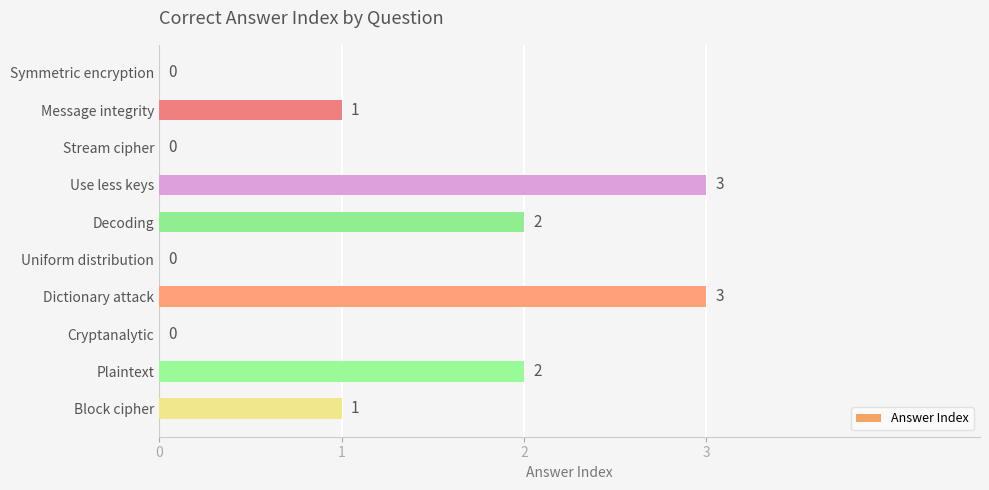

Reading top to bottom, transcribe all the data shown in this chart.

Symmetric encryption=0	Message integrity=1	Stream cipher=0	Use less keys=3	Decoding=2	Uniform distribution=0	Dictionary attack=3	Cryptanalytic=0	Plaintext=2	Block cipher=1